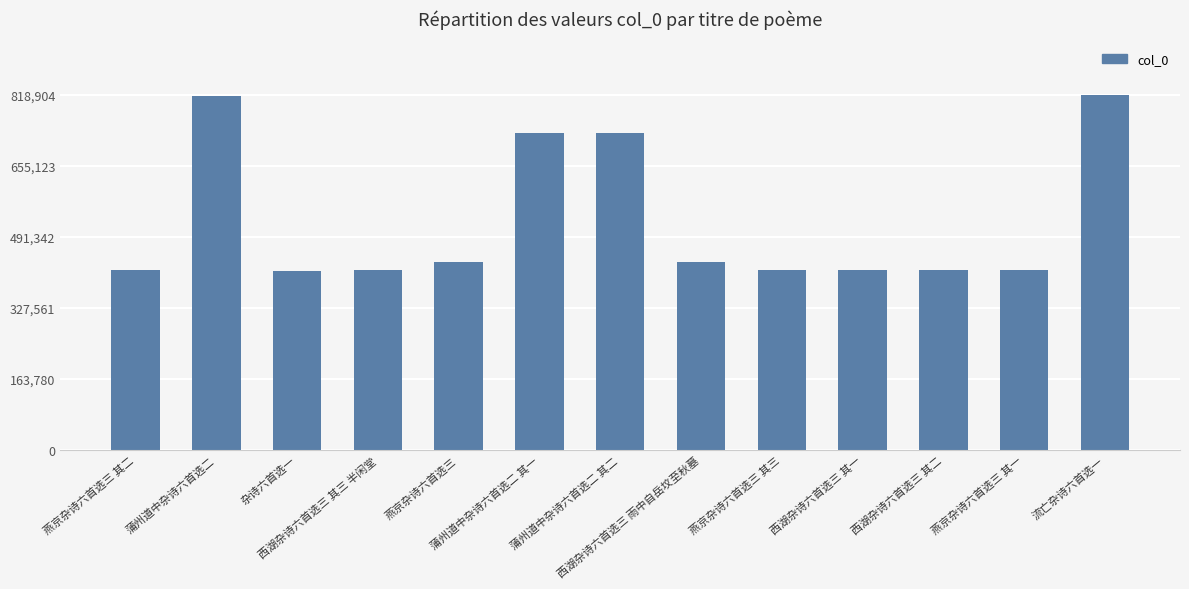

True or false: the data shows 414288 at 西湖杂诗六首选三 其一.

True